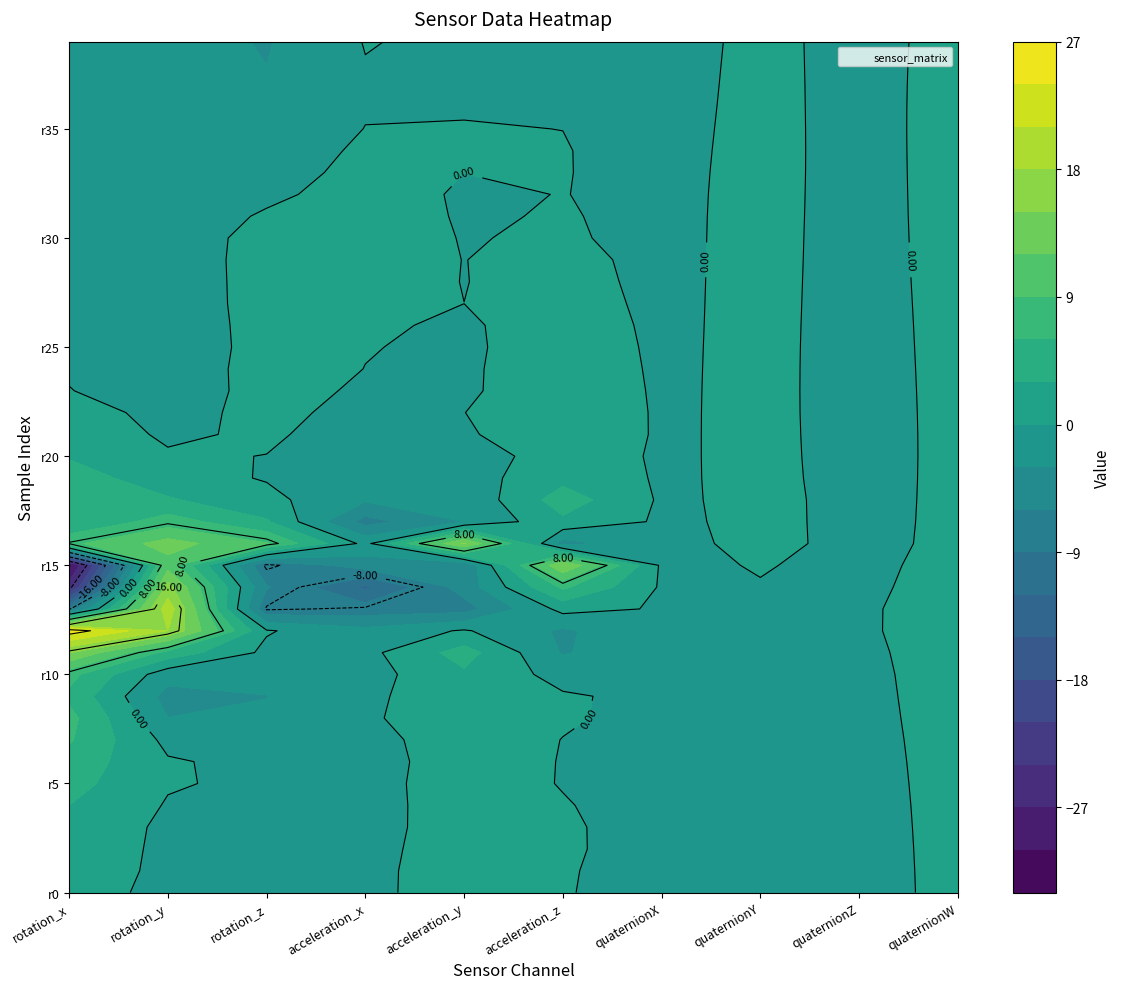

Reading left to right, what are all the values shown in this chart?

rotation_x: 1.6	2.0	2.2	2.4	3.0	4.1	4.9	6.3	6.9	5.3	7.0	15.2	25.7	-8.4	-25.1	-31.6	8.3	3.1	5.8	4.5	2.7	1.8	1.2	0.1	-0.3	-0.8	-1.2	-1.1	-1.1	-0.8	-1.0	-1.3	-1.8	-2.1	-2.1	-2.1	-2.5	-2.4	-2.8	-3.1
rotation_y: -1.0	-0.8	-0.7	-0.6	-0.2	0.2	0.3	-0.8	-3.0	-4.0	-1.8	5.0	18.0	19.8	16.1	10.8	13.3	7.5	3.3	1.2	0.3	-0.4	-0.9	-1.3	-1.5	-1.7	-1.8	-1.7	-1.7	-1.5	-1.2	-1.3	-1.7	-2.2	-2.5	-2.6	-2.3	-1.8	-1.8	-1.8
rotation_z: -1.9	-1.5	-1.1	-0.9	-0.6	-0.5	-0.8	-1.4	-2.6	-3.1	-2.1	-0.7	0.3	-8.3	-5.7	-8.6	9.2	3.4	0.8	-0.2	-0.0	0.4	0.7	0.8	1.0	0.9	1.0	1.1	1.2	1.1	0.8	0.2	-0.4	-1.0	-1.6	-2.1	-2.4	-2.6	-3.0	-3.2
acceleration_x: -0.3	-0.4	-0.4	-0.4	-0.5	-0.6	-0.9	-0.9	-0.3	-0.5	-1.2	-0.9	-2.1	-7.6	-12.6	-4.5	-0.9	-7.1	-2.6	-1.6	-1.3	-1.3	-0.8	-0.3	-0.0	0.1	0.2	0.3	0.5	0.5	0.7	0.9	0.9	0.7	0.5	0.1	-0.2	-0.2	-0.1	0.1
acceleration_y: 0.6	0.7	0.7	0.6	0.7	0.9	1.1	1.5	1.3	1.5	2.5	4.3	0.3	-7.2	-4.7	-5.6	15.4	-3.0	-2.4	-1.4	-1.5	-0.4	-0.0	-0.4	-0.3	-0.3	-0.2	0.0	-0.0	-0.0	-0.1	-0.2	-0.2	0.0	0.1	0.0	-0.1	-0.1	-0.4	-0.6
acceleration_z: 0.1	0.2	0.3	0.3	0.1	-0.1	-0.1	-0.0	0.3	0.3	-1.0	-3.3	-3.5	1.0	6.5	14.9	-4.2	2.4	4.5	2.1	1.4	2.0	2.0	1.6	1.3	1.1	0.9	0.6	0.5	0.4	0.2	0.1	0.0	0.1	0.1	-0.0	-0.2	-0.5	-0.4	-0.4
motionQuaternionX: -0.8	-0.8	-0.8	-0.8	-0.8	-0.8	-0.8	-0.8	-0.7	-0.7	-0.7	-0.6	-0.4	-0.3	-0.3	-0.5	-0.6	-0.4	-0.4	-0.3	-0.3	-0.3	-0.3	-0.3	-0.3	-0.3	-0.3	-0.4	-0.4	-0.4	-0.4	-0.4	-0.4	-0.4	-0.5	-0.5	-0.5	-0.6	-0.6	-0.6
motionQuaternionY: -0.1	-0.1	-0.1	-0.2	-0.2	-0.2	-0.2	-0.2	-0.3	-0.4	-0.4	-0.4	-0.4	-0.3	-0.1	0.1	0.5	0.5	0.5	0.5	0.5	0.5	0.5	0.5	0.4	0.4	0.4	0.5	0.5	0.5	0.5	0.5	0.5	0.5	0.4	0.4	0.4	0.4	0.4	0.4
motionQuaternionZ: -0.4	-0.4	-0.4	-0.4	-0.4	-0.4	-0.4	-0.4	-0.4	-0.3	-0.3	-0.3	-0.2	-0.3	-0.4	-0.5	-0.5	-0.6	-0.6	-0.7	-0.7	-0.7	-0.7	-0.7	-0.7	-0.7	-0.6	-0.6	-0.6	-0.6	-0.6	-0.6	-0.5	-0.5	-0.5	-0.5	-0.5	-0.5	-0.5	-0.5
motionQuaternionW: 0.3	0.3	0.3	0.4	0.4	0.4	0.4	0.5	0.5	0.5	0.5	0.6	0.8	0.9	0.8	0.7	0.4	0.4	0.4	0.4	0.5	0.5	0.5	0.5	0.5	0.5	0.5	0.5	0.5	0.6	0.6	0.6	0.6	0.6	0.6	0.5	0.5	0.5	0.5	0.5